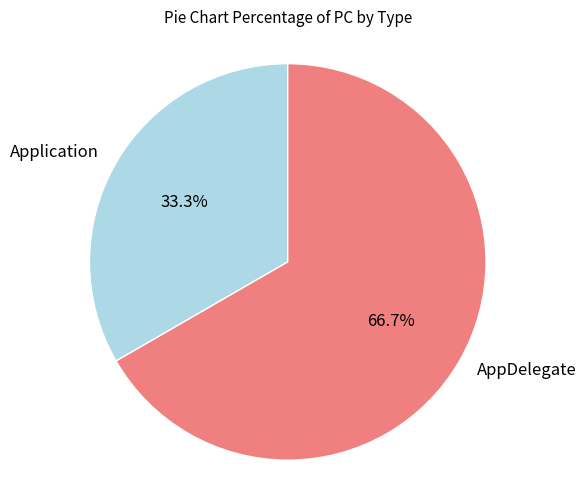

Combined, do Application and AppDelegate account for over 50%?

Yes